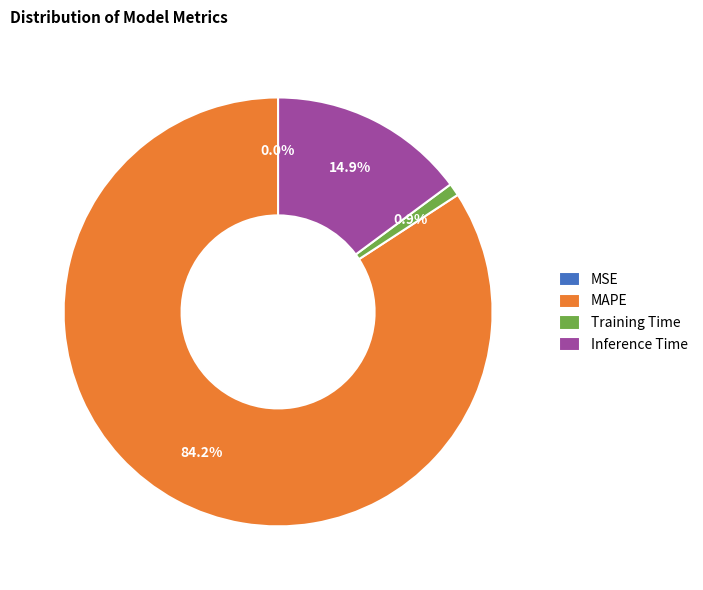

Which slice is the largest?

MAPE